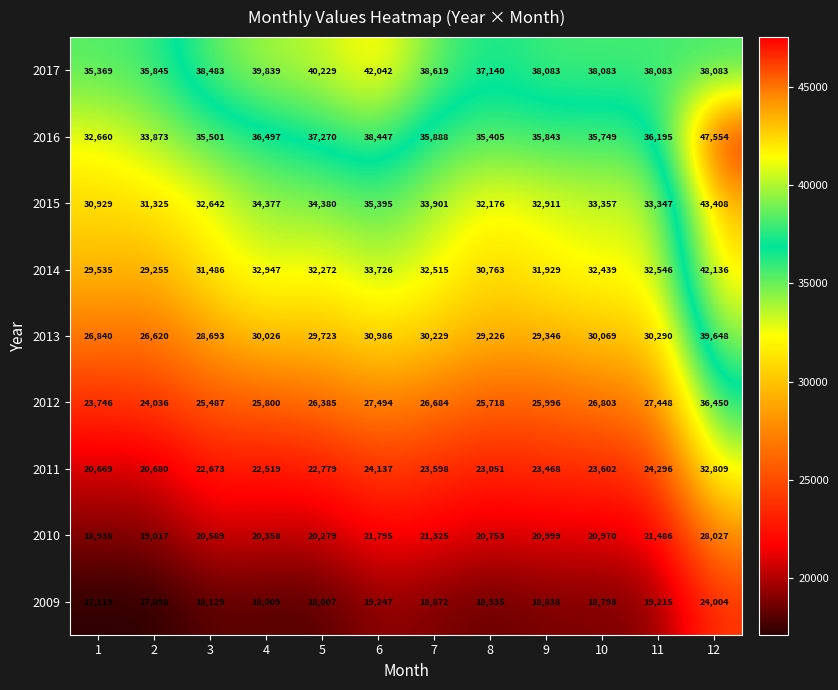

The value of 2013 at 8 is 29226. True or false?

True